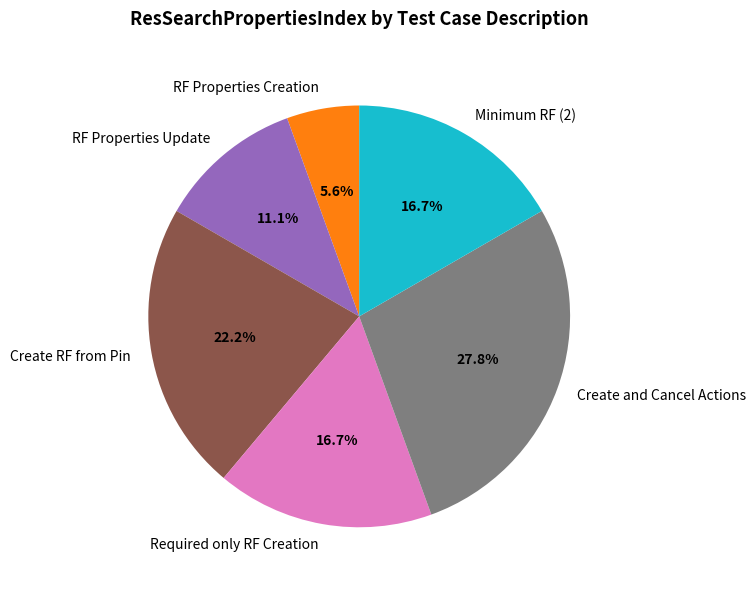

Count the number of slices in the pie.

6